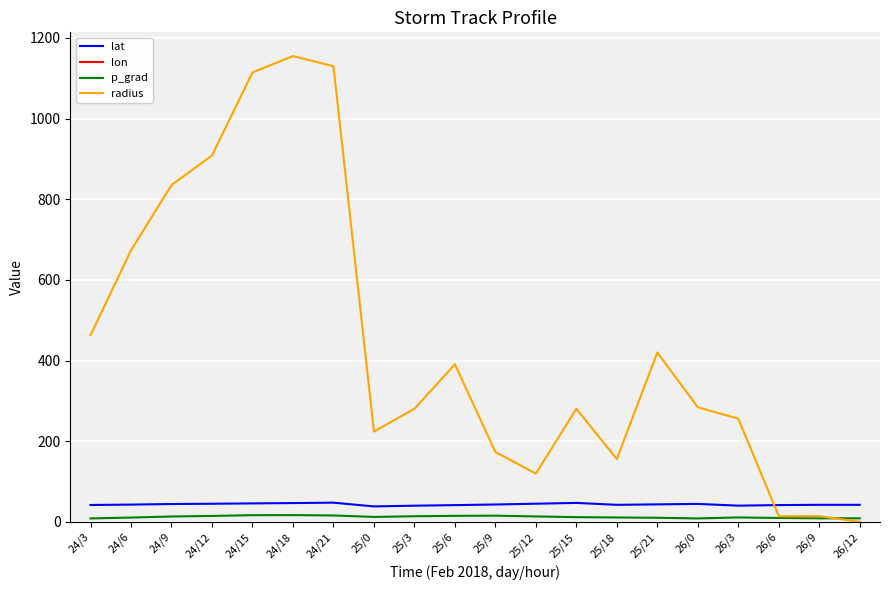

At 25/9, list the series in order from smallest to largest.

lon, p_grad, lat, radius